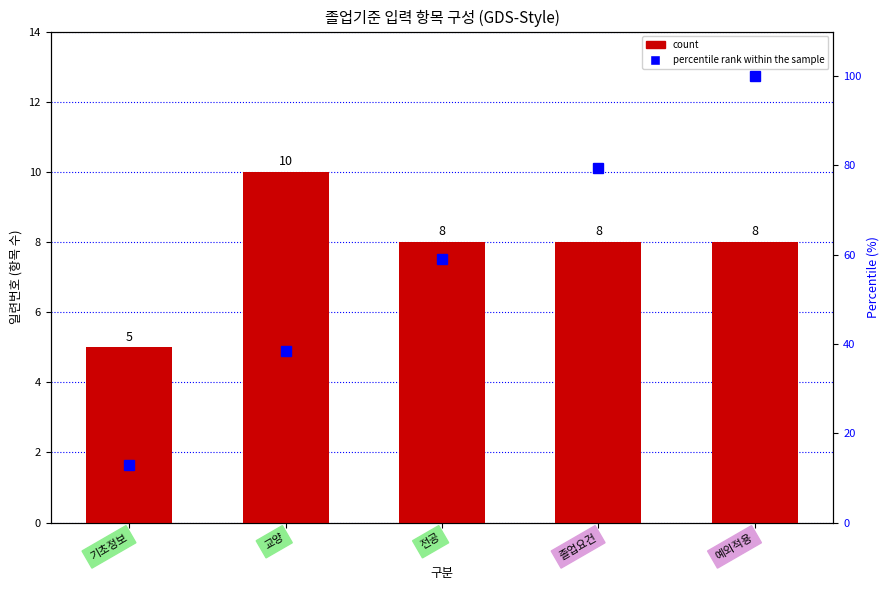

What is the average value of the count series?

7.8